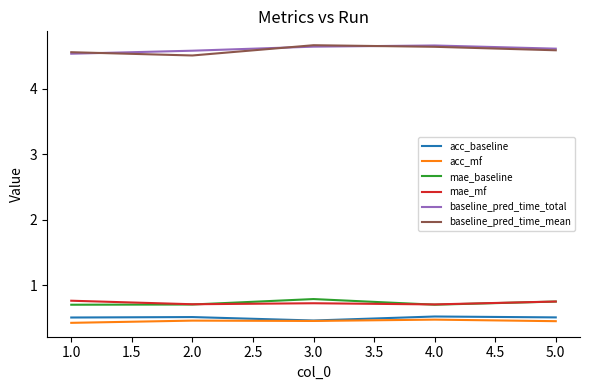

Is it true that mae_mf equals 0.8 at 5.0?

True